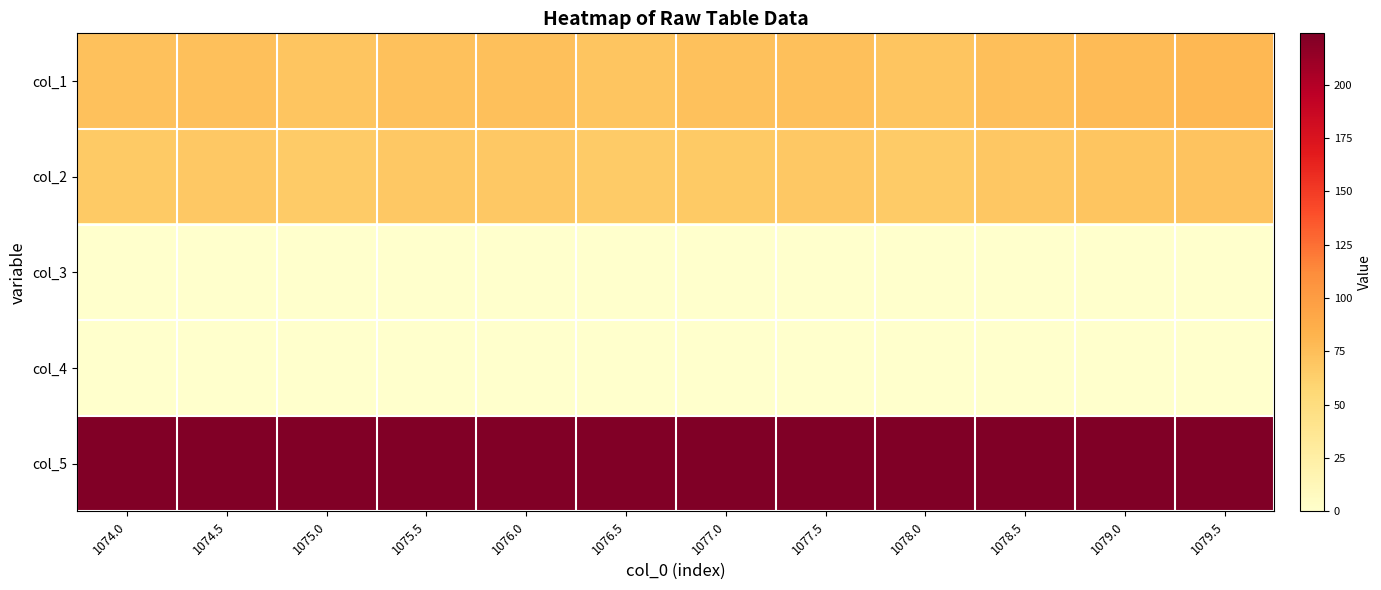

Reading right to left, extract all data points from this chart.

col_1: 1079.5=79.0	1079.0=77.0	1078.5=75.0	1078.0=70.0	1077.5=74.0	1077.0=73.0	1076.5=70.0	1076.0=74.0	1075.5=73.0	1075.0=70.0	1074.5=74.0	1074.0=73.0
col_2: 1079.5=71.0	1079.0=70.0	1078.5=69.0	1078.0=66.0	1077.5=68.0	1077.0=67.0	1076.5=66.0	1076.0=68.0	1075.5=68.0	1075.0=66.0	1074.5=68.0	1074.0=67.0
col_3: 1079.5=0.5	1079.0=0.5	1078.5=0.5	1078.0=0.5	1077.5=0.5	1077.0=0.5	1076.5=0.5	1076.0=0.5	1075.5=0.5	1075.0=0.5	1074.5=0.5	1074.0=0.5
col_4: 1079.5=0.0	1079.0=0.0	1078.5=0.0	1078.0=0.0	1077.5=0.0	1077.0=0.0	1076.5=0.0	1076.0=0.0	1075.5=0.0	1075.0=0.0	1074.5=0.0	1074.0=0.0
col_5: 1079.5=224.0	1079.0=224.0	1078.5=224.0	1078.0=224.0	1077.5=224.0	1077.0=224.0	1076.5=223.0	1076.0=223.0	1075.5=223.0	1075.0=223.0	1074.5=223.0	1074.0=223.0